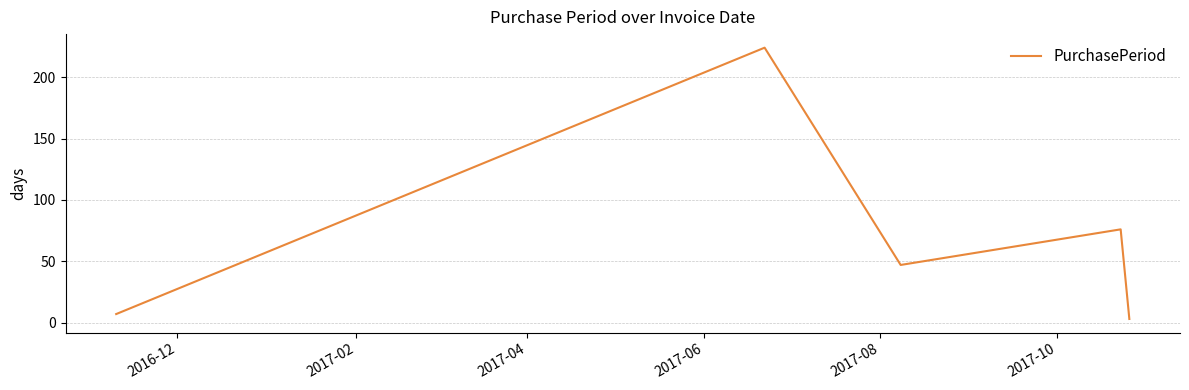

How many interior local valleys (lower than both neighbors) does the data have?

1